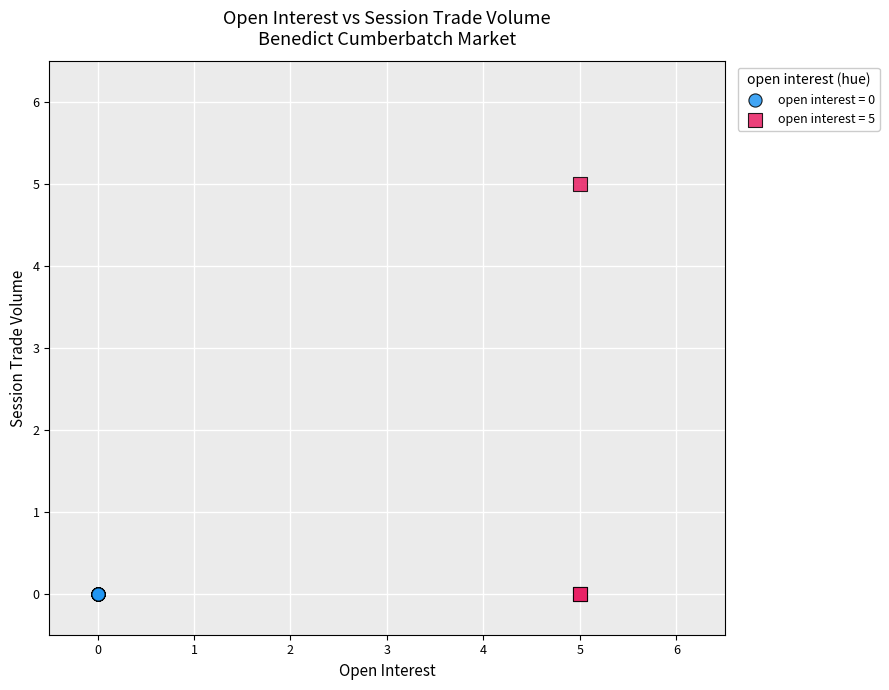

Which series reaches the maximum Y coordinate?

open interest = 5